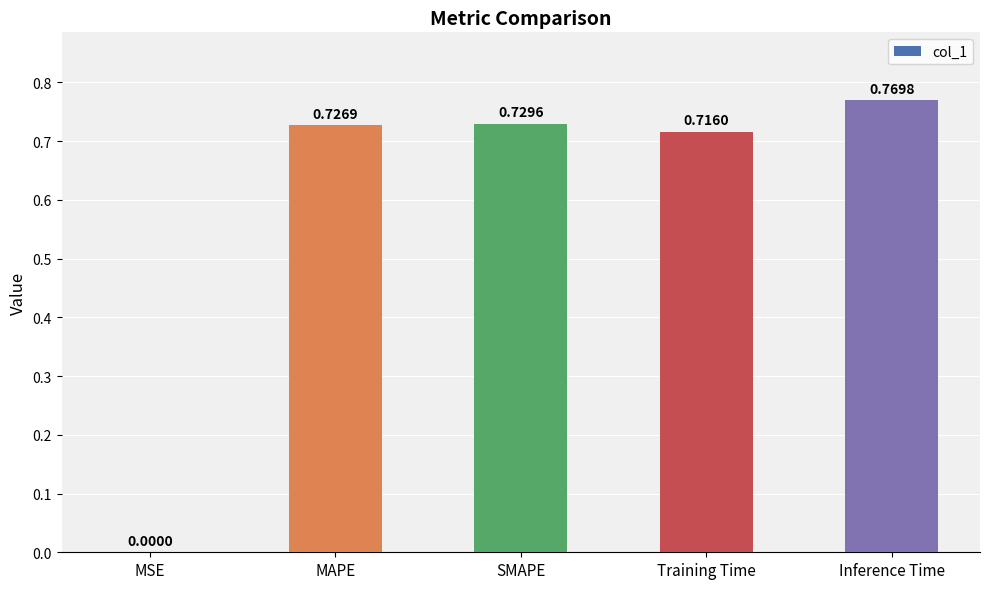

Are the bars horizontal?

No